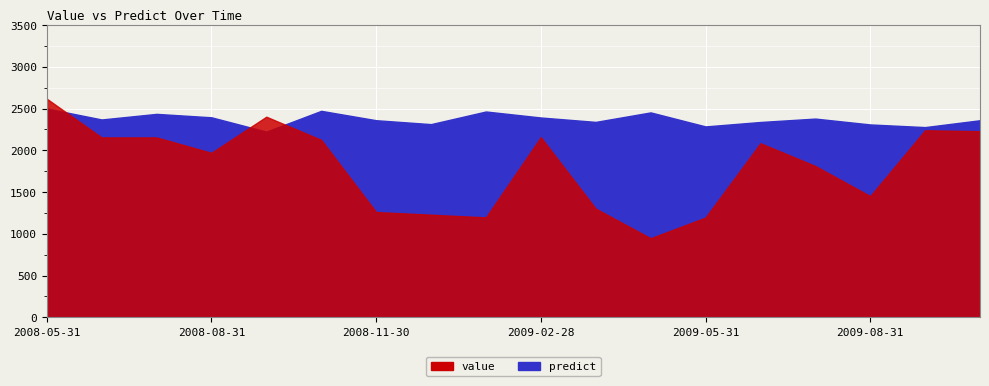

At which category does predict reach its first local peak?

2008-07-31